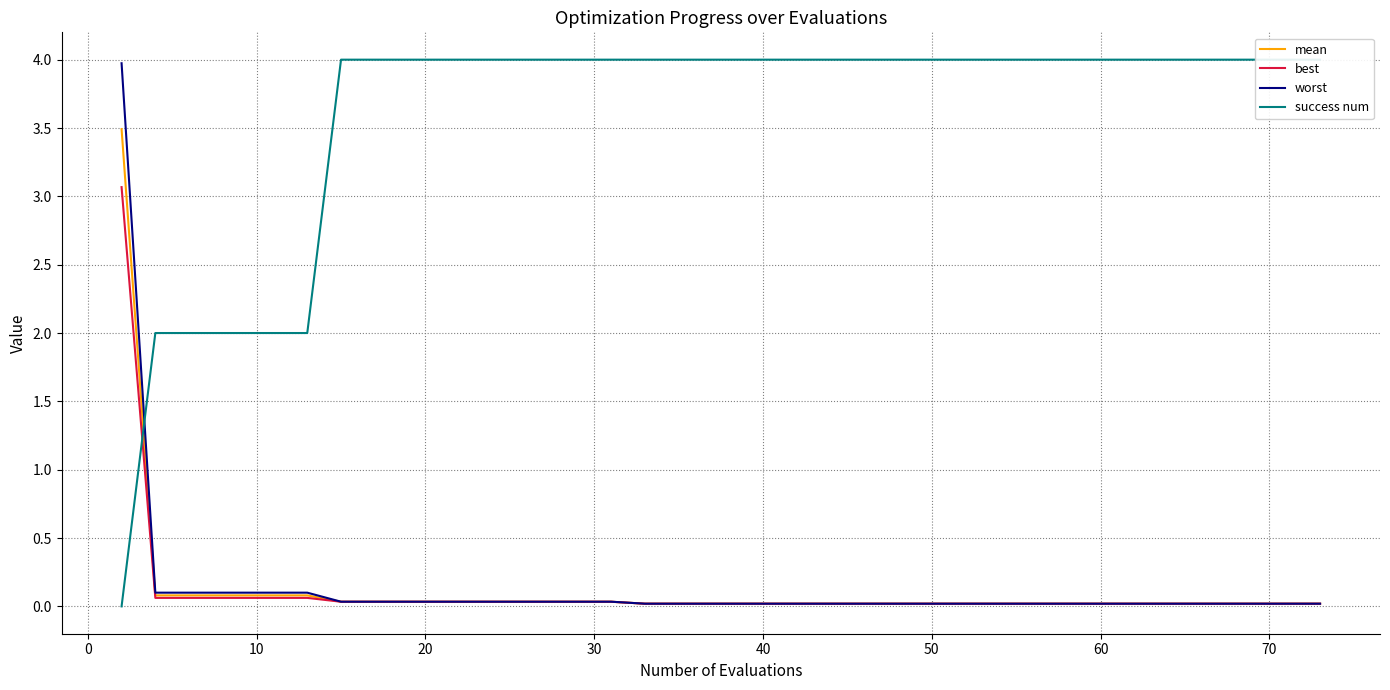

What are all the series names shown in the legend?

mean, best, worst, success num